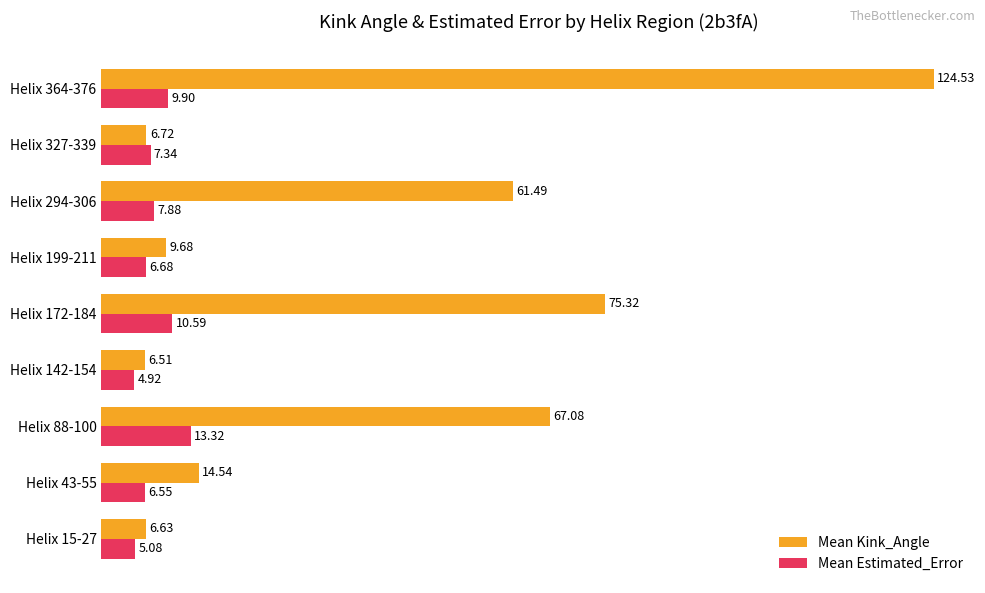

Which series has the largest total across all categories?

Mean Kink_Angle